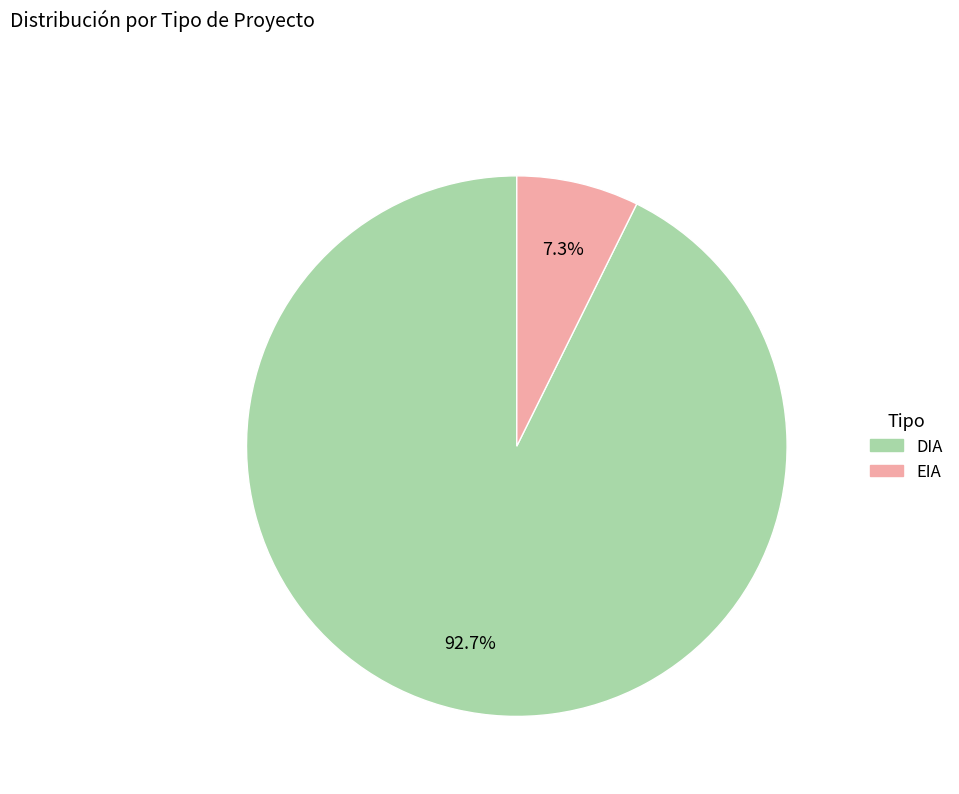

To the nearest percent, what percentage of the pie is EIA?

7%